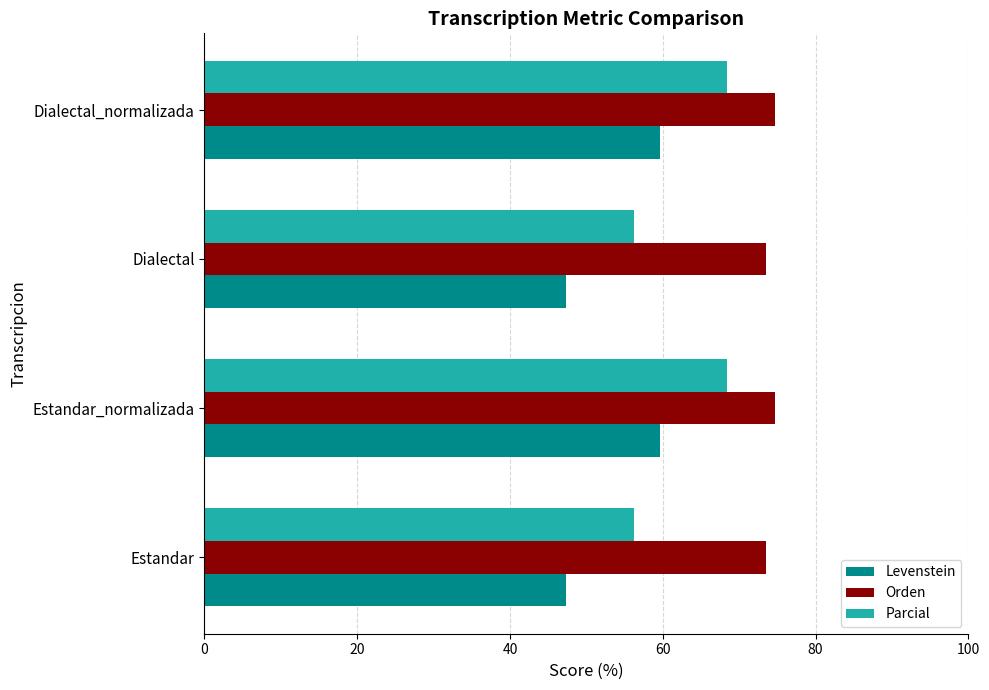

What is the maximum value for Orden?

74.7